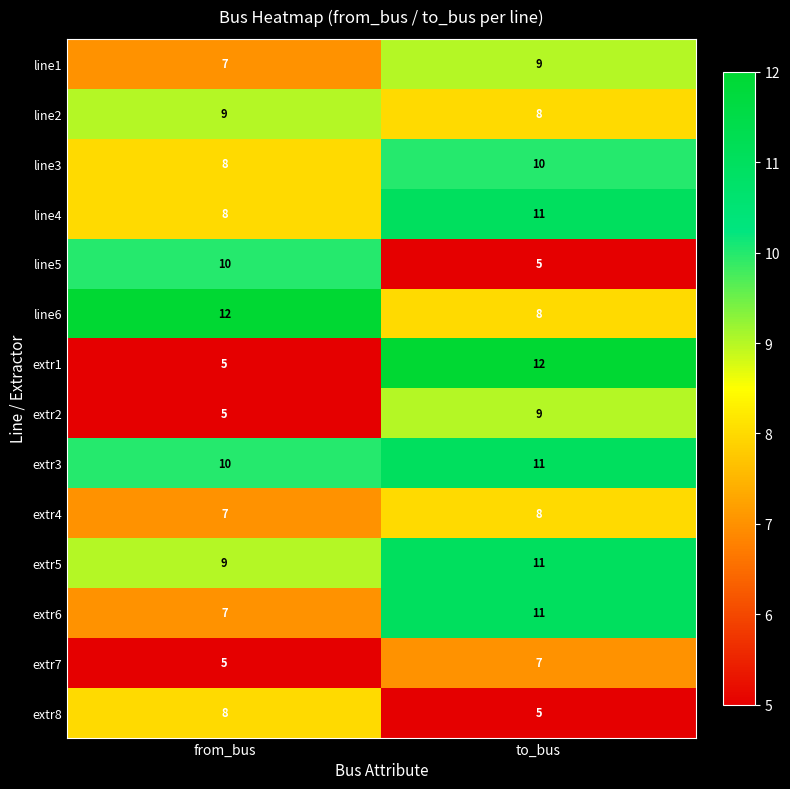

At which category is the sum across all series the highest?

to_bus